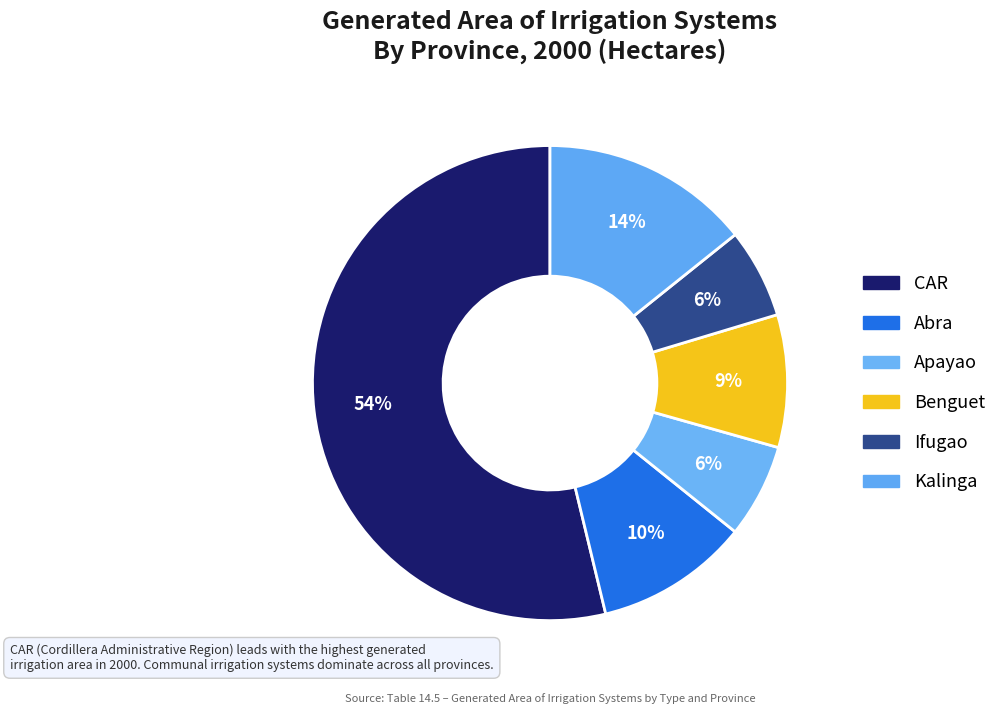

How much of the chart is everything except CAR?

46.2%